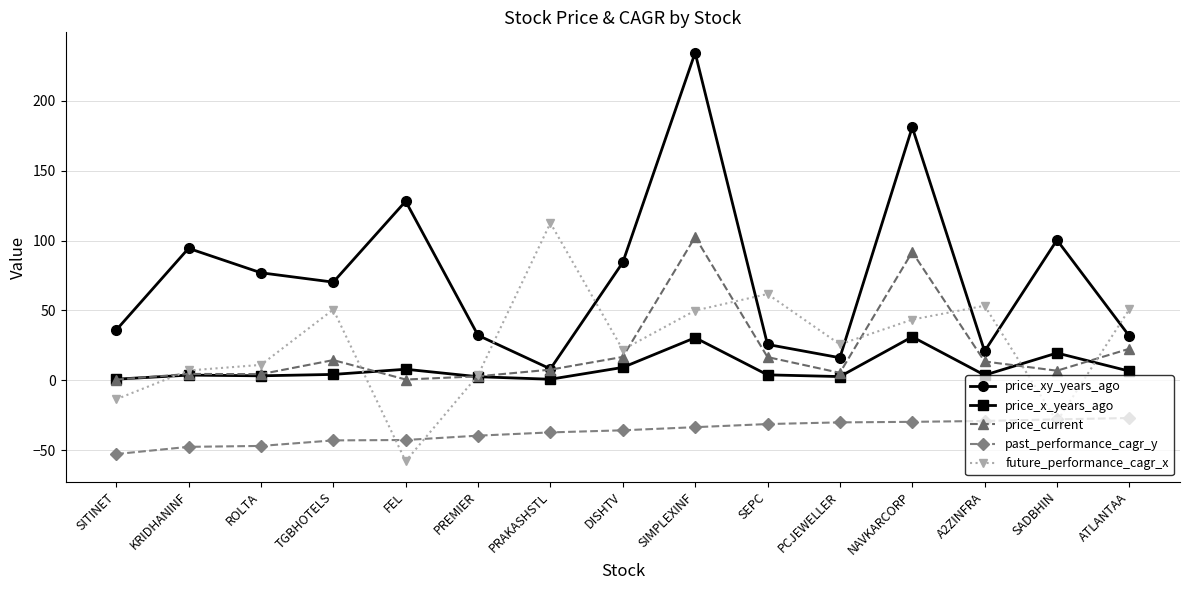

Which series has the largest range (max minus min)?

price_xy_years_ago